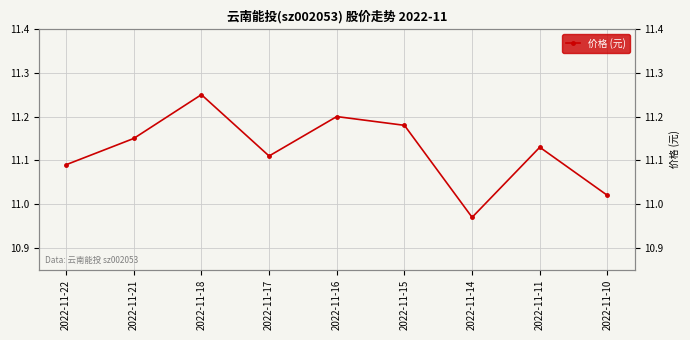

The chart shows a value of 7.5 at 2022-11-22. True or false?

False